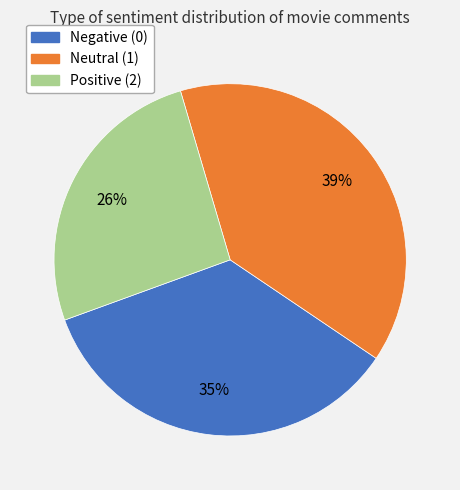

Is there a majority slice in this chart?

No